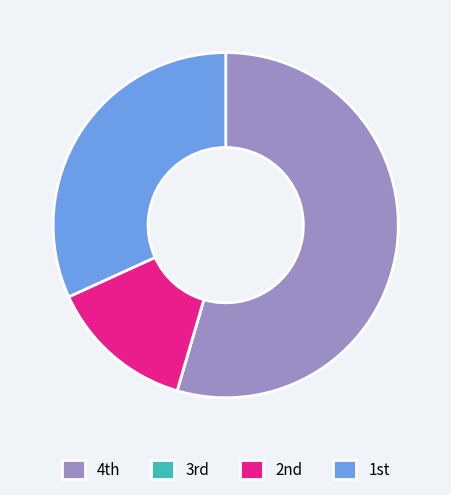

What is the largest slice in the pie chart?

4th